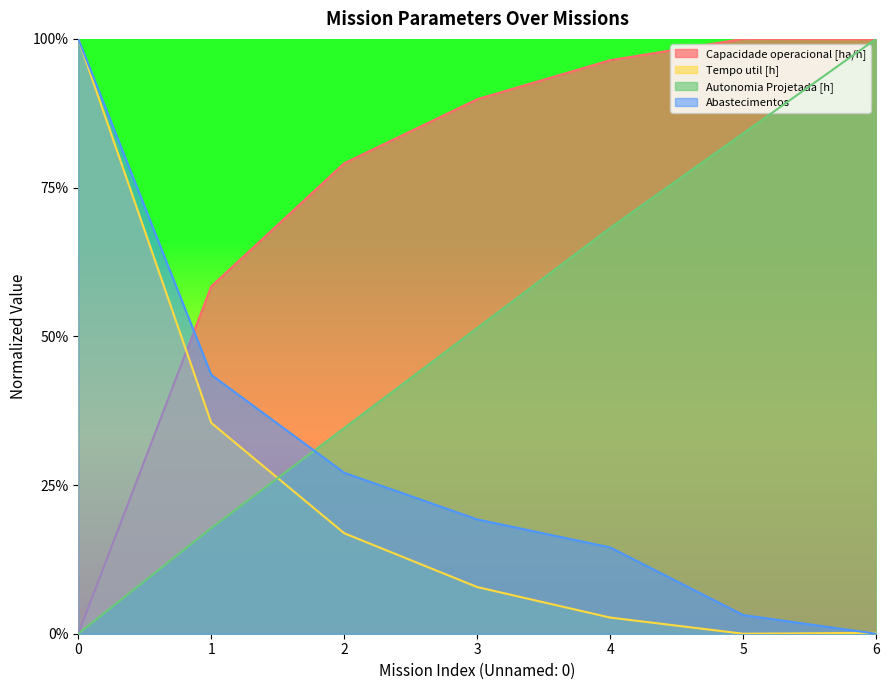

Is it true that Abastecimentos equals 0.3 at 3?

False